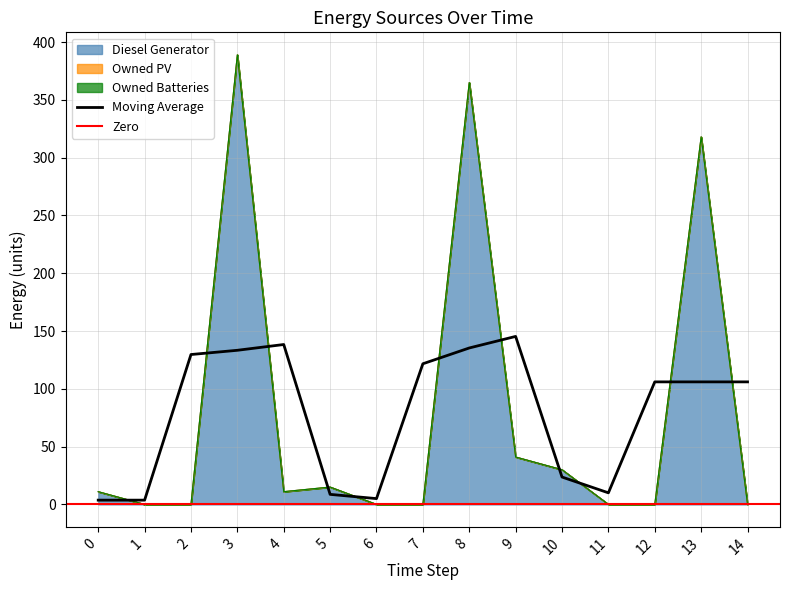

True or false: Owned Batteries and Diesel Generator cross at least once.

False